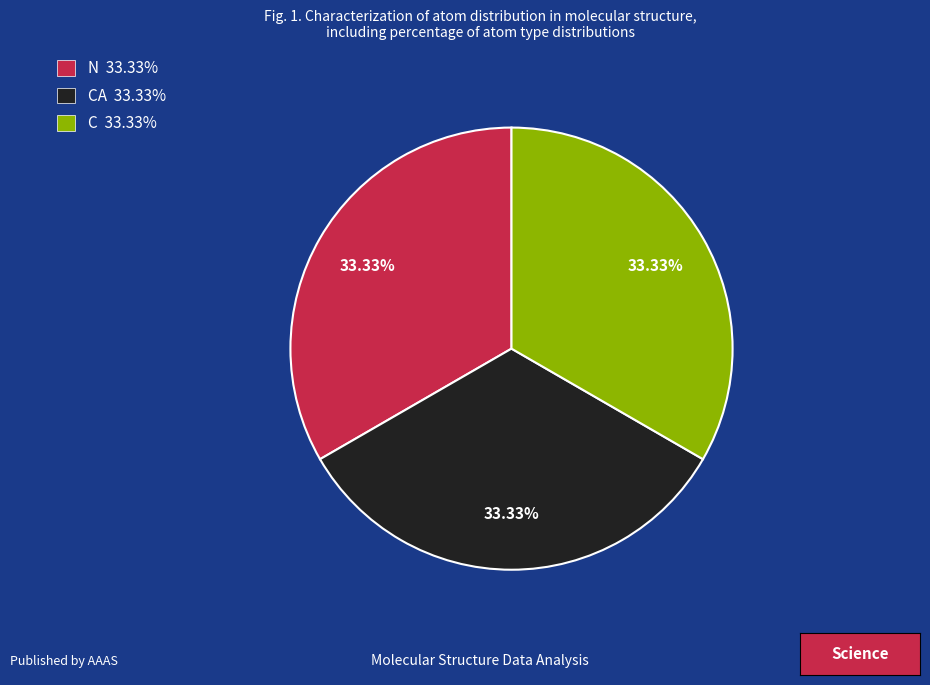

How many segments does this pie chart have?

3